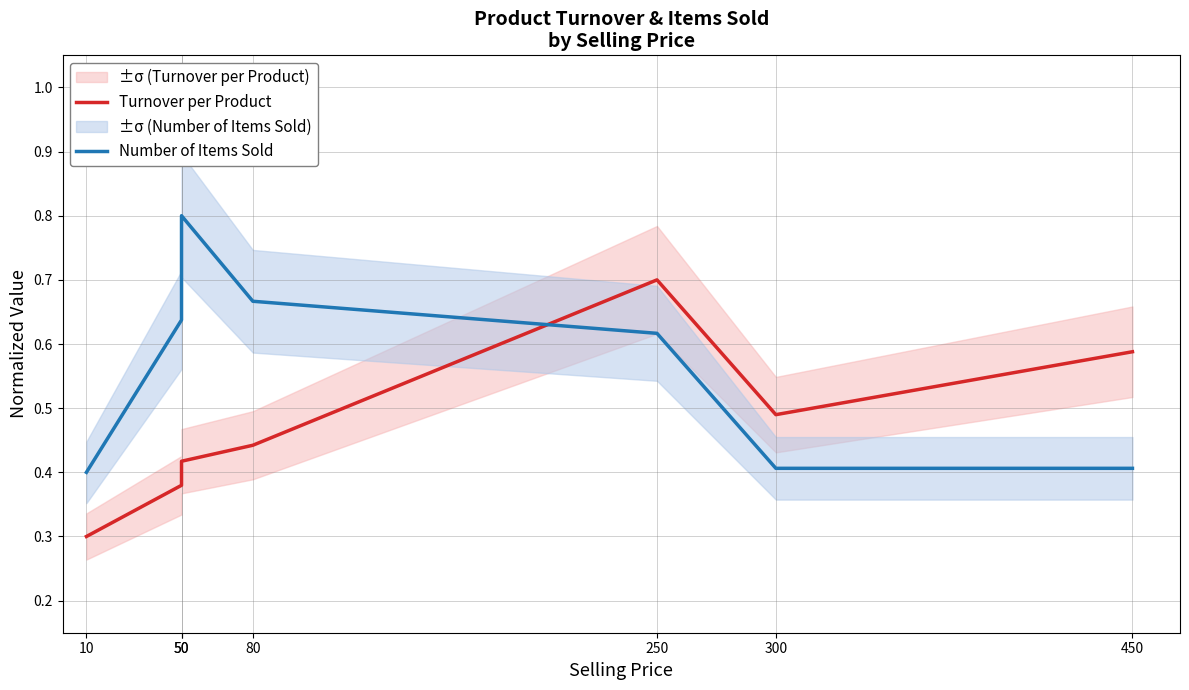

Which series changed the most between 50 and 80?

Number of Items Sold